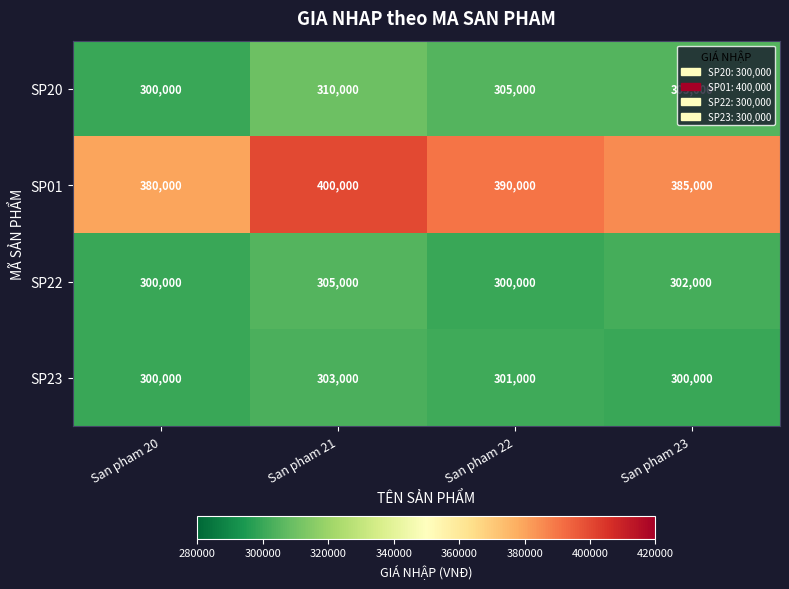

How many categories are shown in the chart?

4